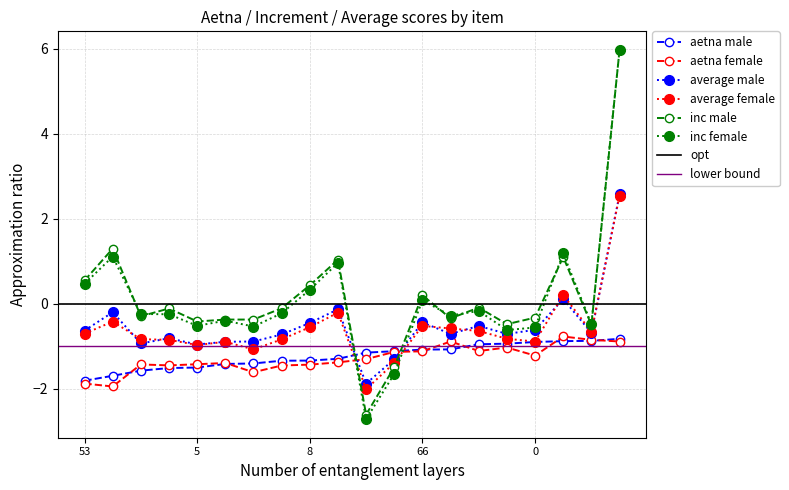

Where is the first local maximum for average_female?

1